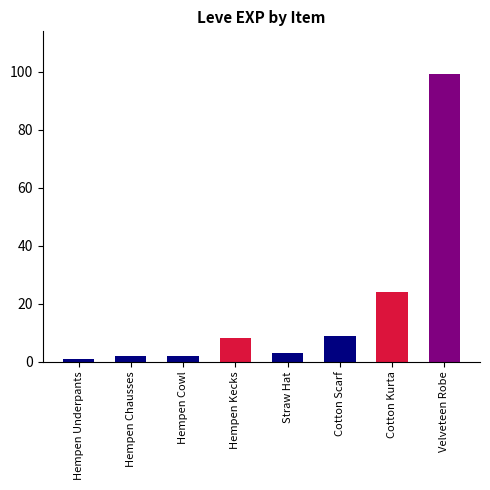

The value at Cotton Scarf is 9. True or false?

True